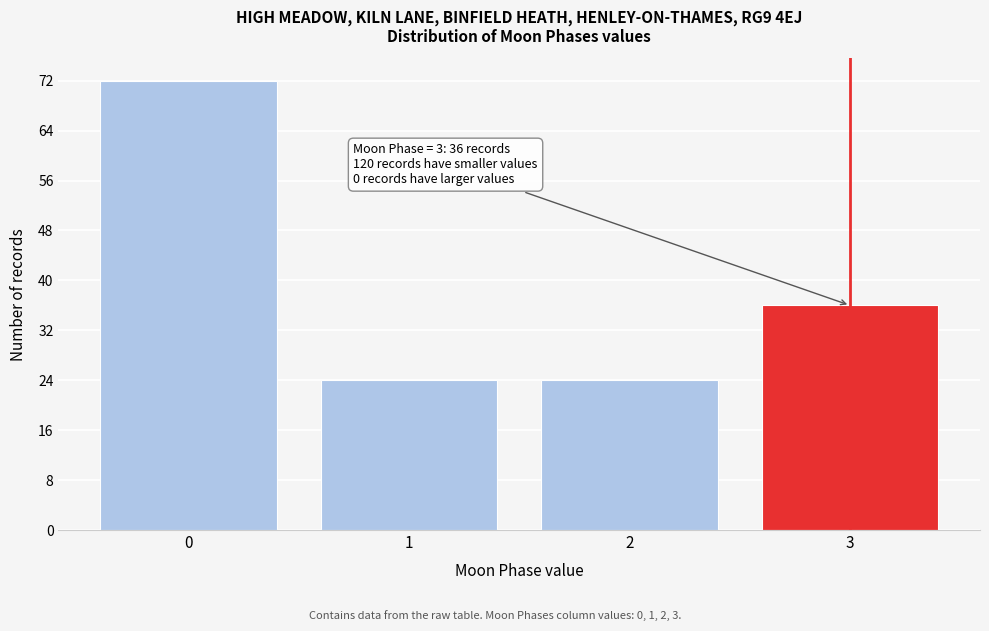

Reading left to right, extract all data points from this chart.

0=72	1=24	2=24	3=36